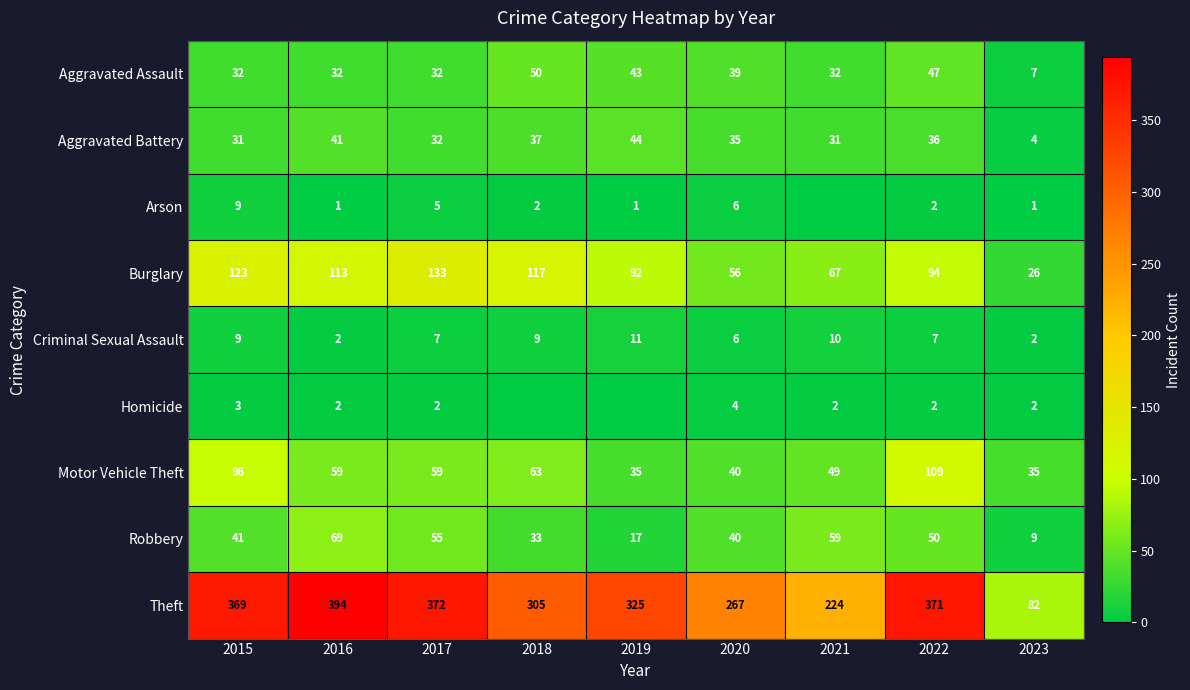

At which category is the sum across all series the highest?

2022